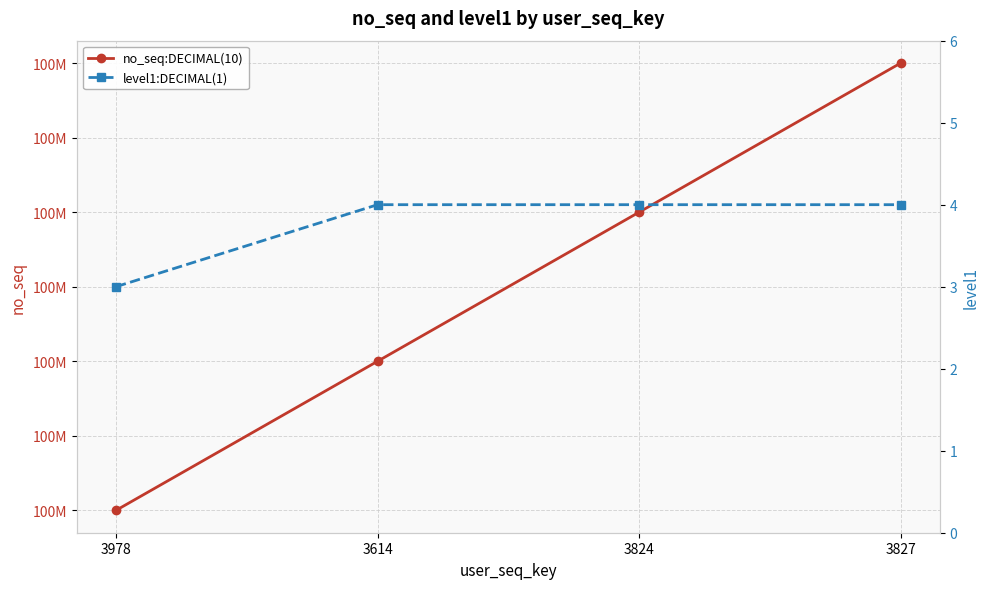

Reading left to right, list all the values displayed in this chart.

no_seq:DECIMAL(10): 3978=100000000	3614=100000100	3824=100000200	3827=100000300
level1:DECIMAL(1): 3978=3	3614=4	3824=4	3827=4